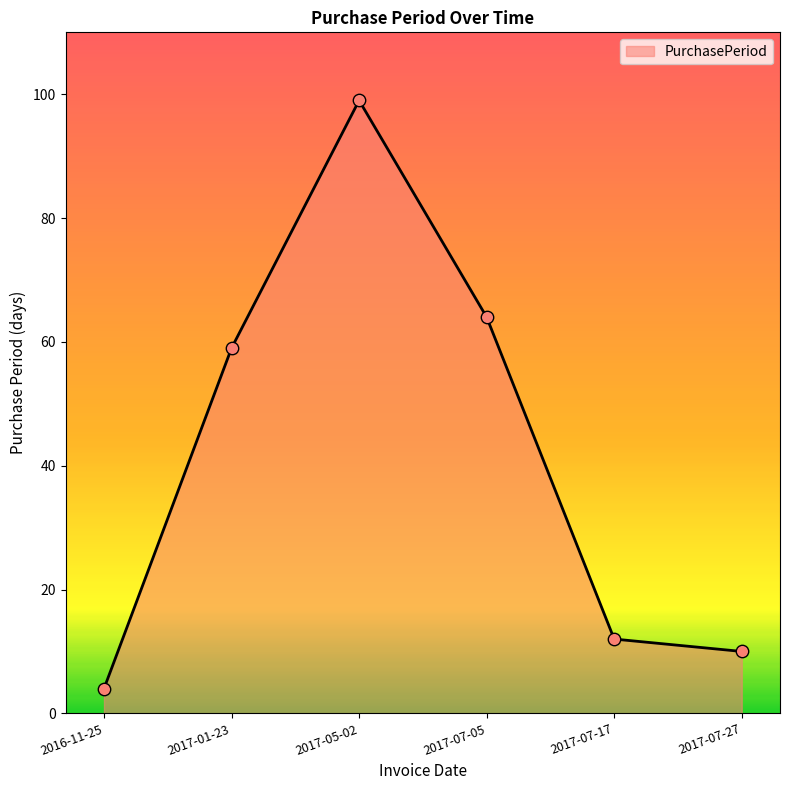

Which has a higher value, 2017-07-27 or 2017-07-17?

2017-07-17